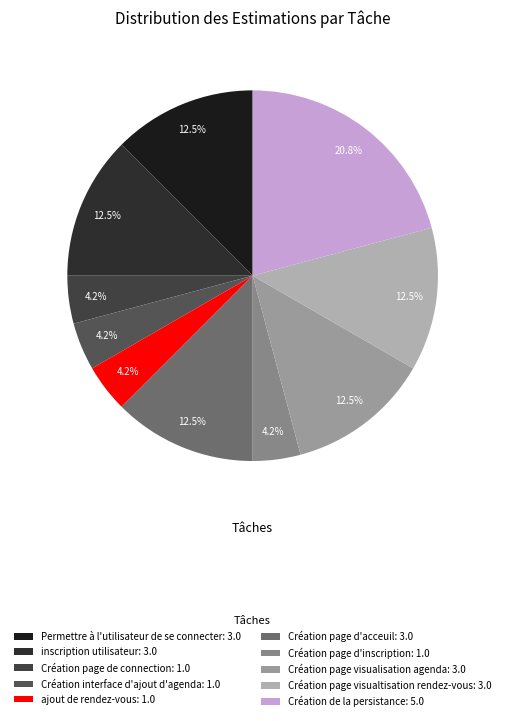

How many segments does this pie chart have?

10